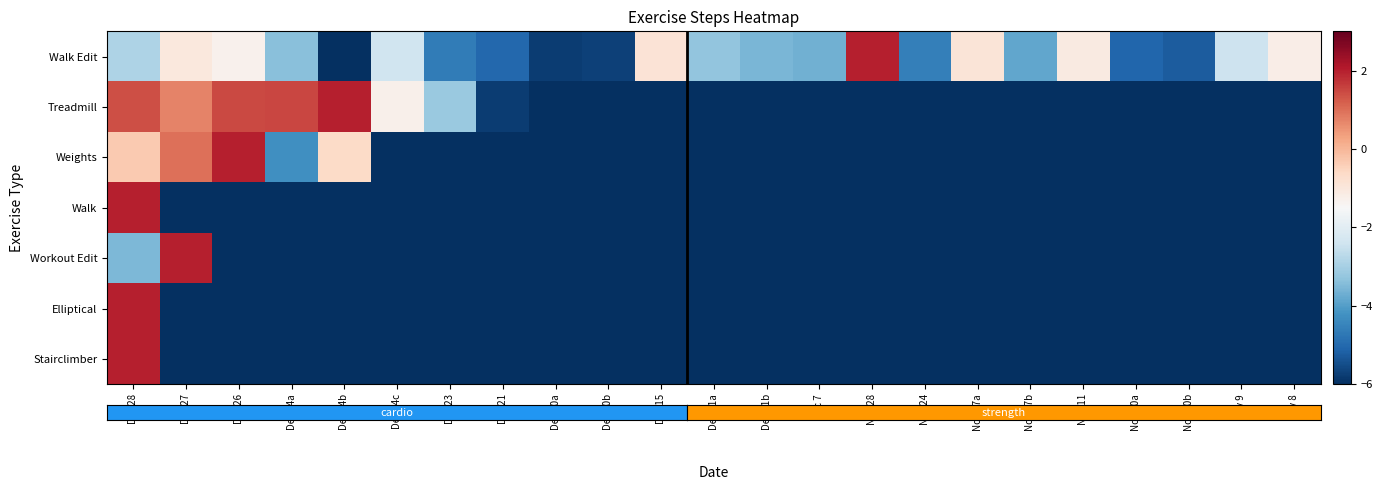

Reading left to right, list all the values displayed in this chart.

row_0: Dec 28=-2.9	Dec 27=-1.0	Dec 26=-1.3	Dec 24a=-3.4	Dec 24b=-6.0	Dec 24c=-2.4	Dec 23=-4.7	Dec 21=-5.0	Dec 20a=-5.8	Dec 20b=-5.7	Dec 15=-0.9	Dec 11a=-3.3	Dec 11b=-3.5	Dec 7=-3.7	Nov 28=2.0	Nov 24=-4.6	Nov 17a=-0.9	Nov 17b=-3.8	Nov 11=-1.1	Nov 10a=-5.1	Nov 10b=-5.2	Nov 9=-2.4	Nov 8=-1.2
row_1: Dec 28=1.4	Dec 27=0.7	Dec 26=1.5	Dec 24a=1.5	Dec 24b=2.0	Dec 24c=-1.3	Dec 23=-3.2	Dec 21=-5.8	Dec 20a=-6.0	Dec 20b=-6.0	Dec 15=-6.0	Dec 11a=-6.0	Dec 11b=-6.0	Dec 7=-6.0	Nov 28=-6.0	Nov 24=-6.0	Nov 17a=-6.0	Nov 17b=-6.0	Nov 11=-6.0	Nov 10a=-6.0	Nov 10b=-6.0	Nov 9=-6.0	Nov 8=-6.0
row_2: Dec 28=-0.3	Dec 27=1.0	Dec 26=2.0	Dec 24a=-4.2	Dec 24b=-0.6	Dec 24c=-6.0	Dec 23=-6.0	Dec 21=-6.0	Dec 20a=-6.0	Dec 20b=-6.0	Dec 15=-6.0	Dec 11a=-6.0	Dec 11b=-6.0	Dec 7=-6.0	Nov 28=-6.0	Nov 24=-6.0	Nov 17a=-6.0	Nov 17b=-6.0	Nov 11=-6.0	Nov 10a=-6.0	Nov 10b=-6.0	Nov 9=-6.0	Nov 8=-6.0
row_3: Dec 28=2.0	Dec 27=-6.0	Dec 26=-6.0	Dec 24a=-6.0	Dec 24b=-6.0	Dec 24c=-6.0	Dec 23=-6.0	Dec 21=-6.0	Dec 20a=-6.0	Dec 20b=-6.0	Dec 15=-6.0	Dec 11a=-6.0	Dec 11b=-6.0	Dec 7=-6.0	Nov 28=-6.0	Nov 24=-6.0	Nov 17a=-6.0	Nov 17b=-6.0	Nov 11=-6.0	Nov 10a=-6.0	Nov 10b=-6.0	Nov 9=-6.0	Nov 8=-6.0
row_4: Dec 28=-3.5	Dec 27=2.0	Dec 26=-6.0	Dec 24a=-6.0	Dec 24b=-6.0	Dec 24c=-6.0	Dec 23=-6.0	Dec 21=-6.0	Dec 20a=-6.0	Dec 20b=-6.0	Dec 15=-6.0	Dec 11a=-6.0	Dec 11b=-6.0	Dec 7=-6.0	Nov 28=-6.0	Nov 24=-6.0	Nov 17a=-6.0	Nov 17b=-6.0	Nov 11=-6.0	Nov 10a=-6.0	Nov 10b=-6.0	Nov 9=-6.0	Nov 8=-6.0
row_5: Dec 28=2.0	Dec 27=-6.0	Dec 26=-6.0	Dec 24a=-6.0	Dec 24b=-6.0	Dec 24c=-6.0	Dec 23=-6.0	Dec 21=-6.0	Dec 20a=-6.0	Dec 20b=-6.0	Dec 15=-6.0	Dec 11a=-6.0	Dec 11b=-6.0	Dec 7=-6.0	Nov 28=-6.0	Nov 24=-6.0	Nov 17a=-6.0	Nov 17b=-6.0	Nov 11=-6.0	Nov 10a=-6.0	Nov 10b=-6.0	Nov 9=-6.0	Nov 8=-6.0
row_6: Dec 28=2.0	Dec 27=-6.0	Dec 26=-6.0	Dec 24a=-6.0	Dec 24b=-6.0	Dec 24c=-6.0	Dec 23=-6.0	Dec 21=-6.0	Dec 20a=-6.0	Dec 20b=-6.0	Dec 15=-6.0	Dec 11a=-6.0	Dec 11b=-6.0	Dec 7=-6.0	Nov 28=-6.0	Nov 24=-6.0	Nov 17a=-6.0	Nov 17b=-6.0	Nov 11=-6.0	Nov 10a=-6.0	Nov 10b=-6.0	Nov 9=-6.0	Nov 8=-6.0